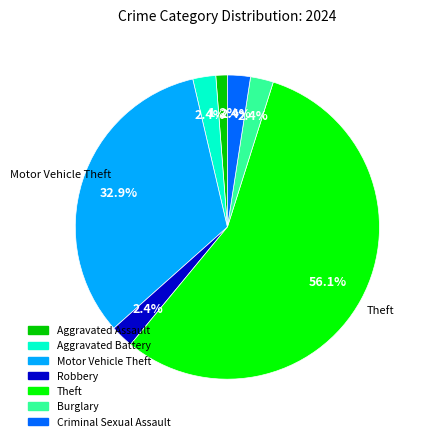

Between Criminal Sexual Assault and Motor Vehicle Theft, which is larger?

Motor Vehicle Theft